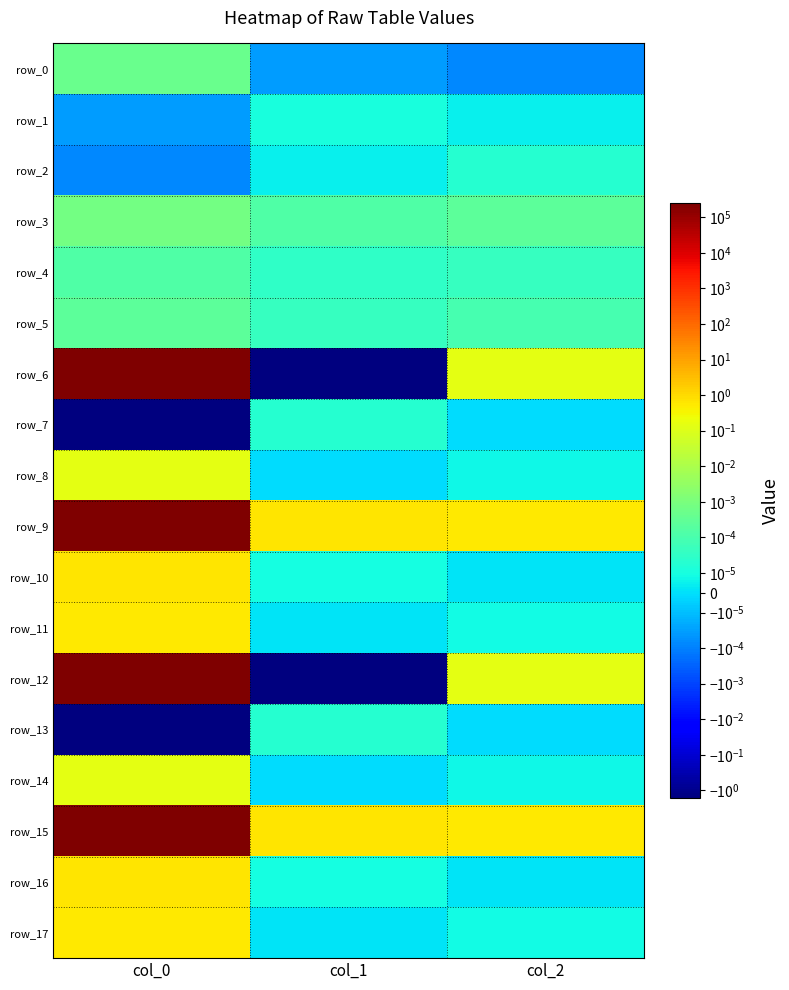

Between col_0 and col_1, which is larger?

col_0